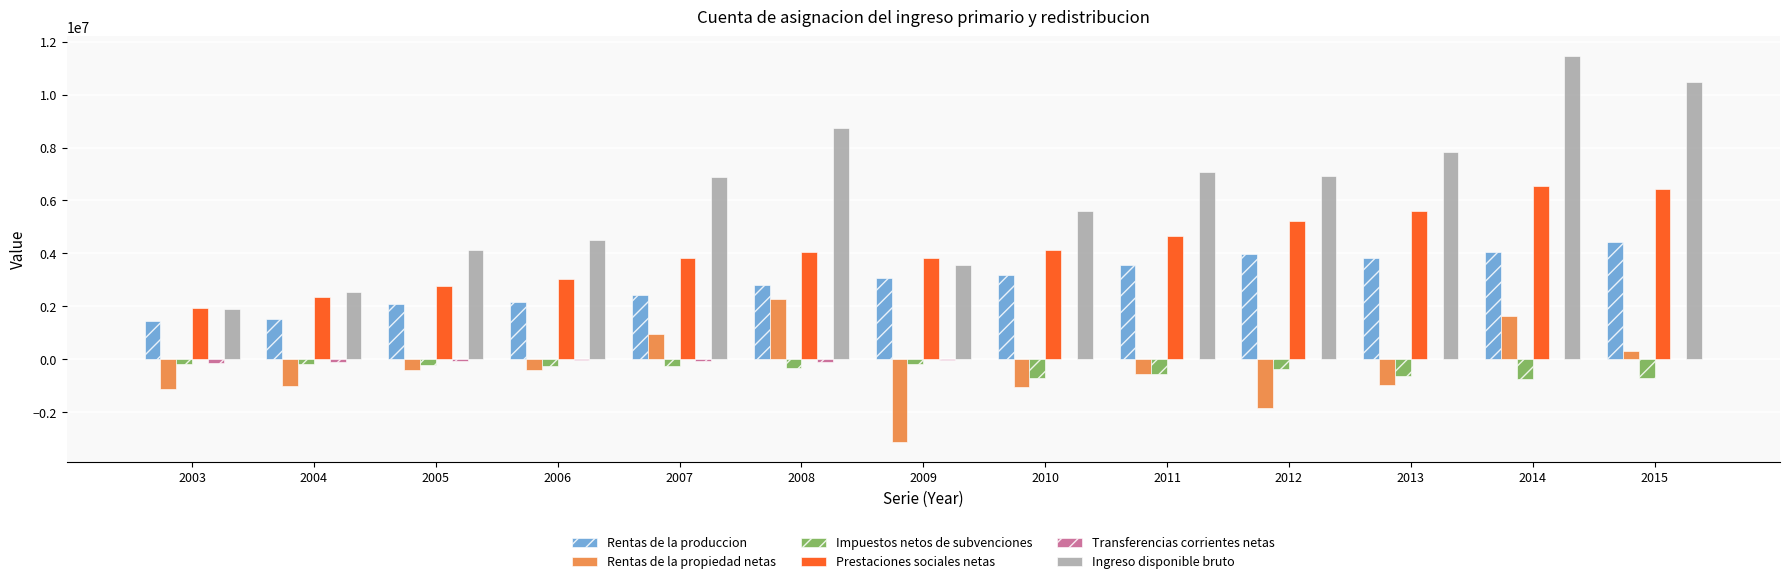

Between 2005 and 2011, which series saw the biggest shift?

Ingreso disponible bruto